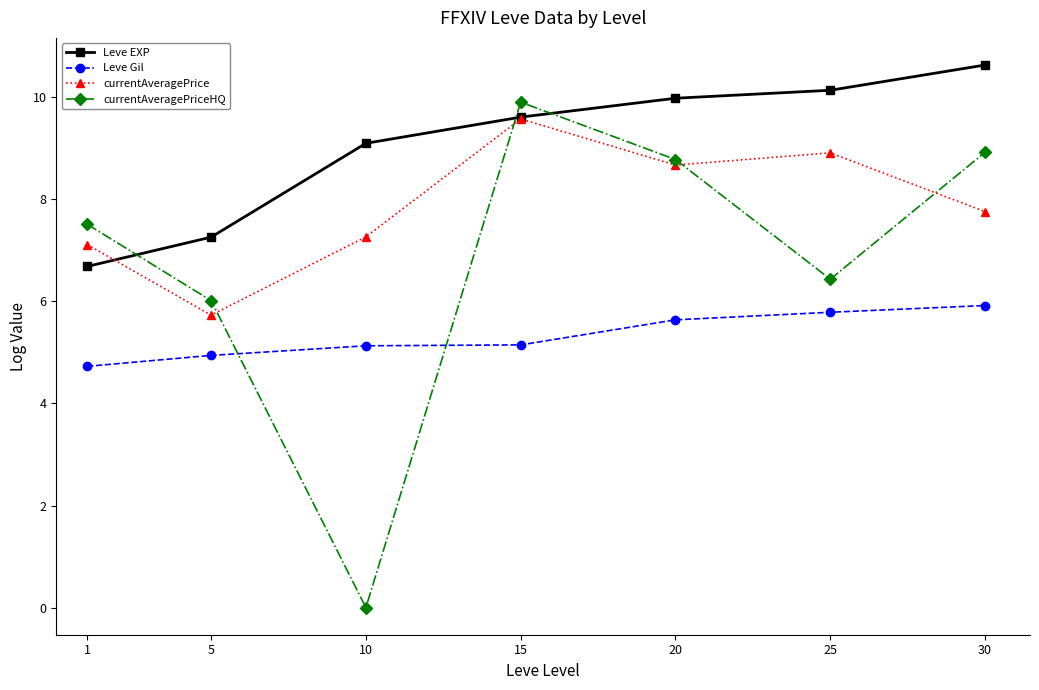

How many data points in currentAveragePrice are above 7?

6